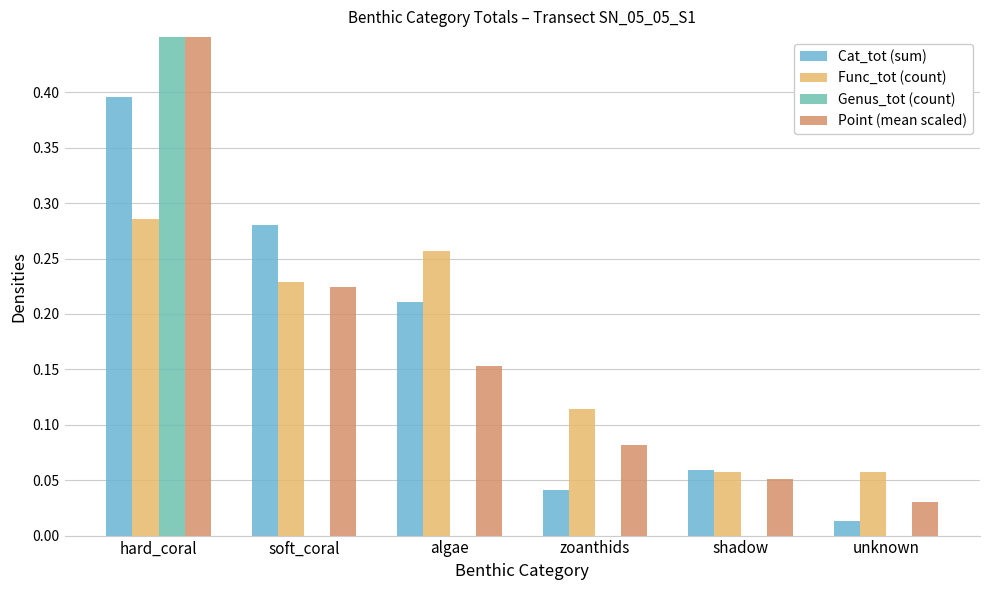

What is the highest value of the Func_tot (count) series?

0.3